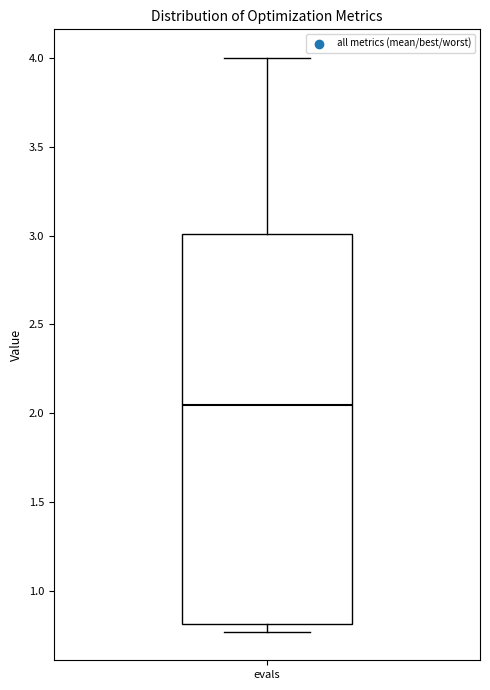

Where is the lower edge of the box for evals on the y-axis? The values are not printed on the chart, so give them approximately, as read against the axis.

0.80